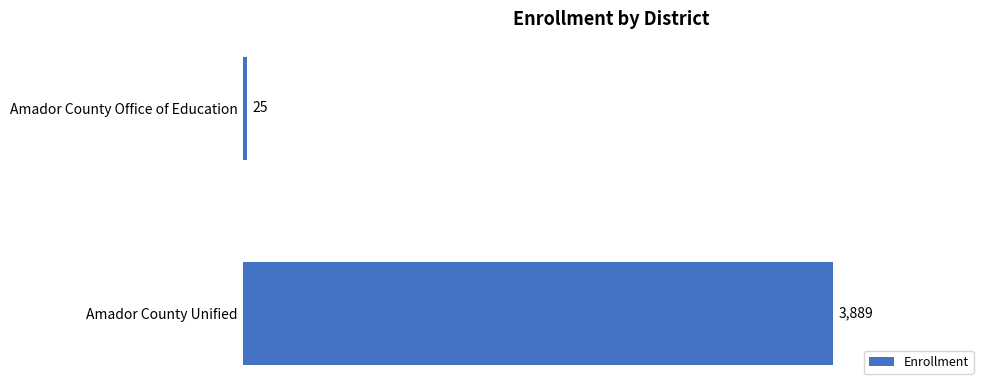

What is the label of the 1st bar from the top?

Amador County Office of Education